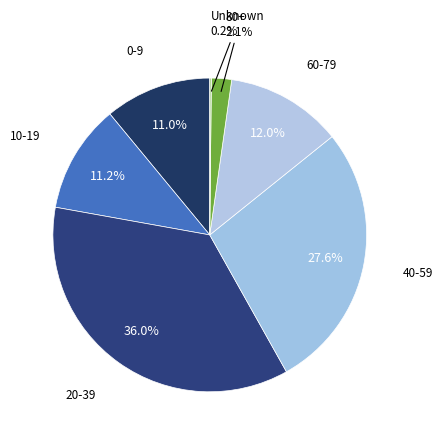

Rank the categories by value from lowest to highest.

Unknown, 80+, 0-9, 10-19, 60-79, 40-59, 20-39